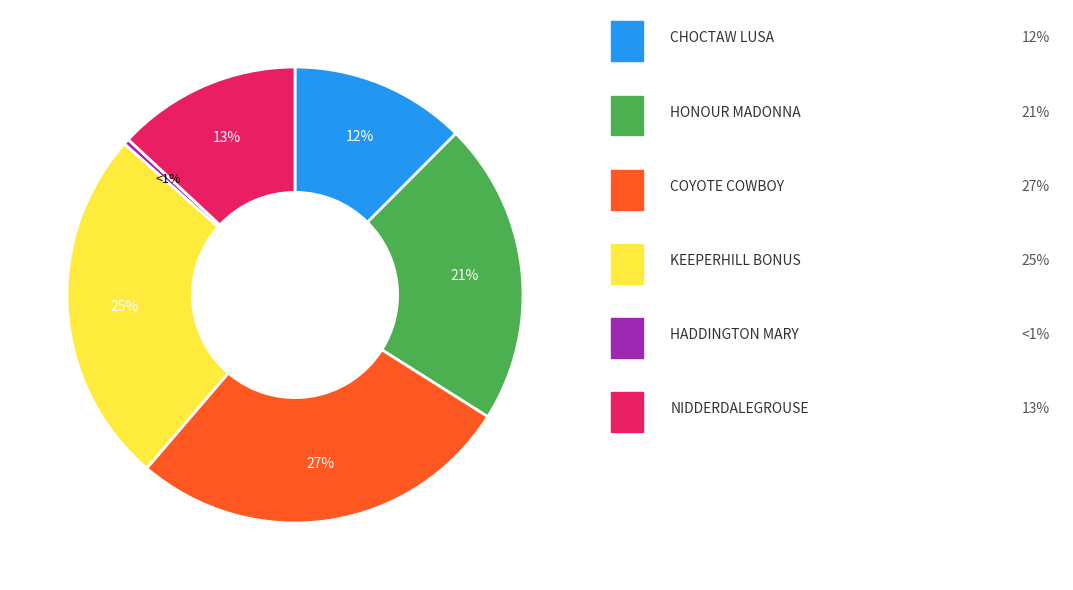

Does any single category account for the majority?

No